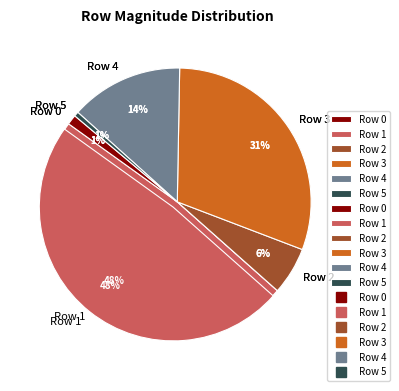

What portion of the pie excludes Row 4?

86.4%